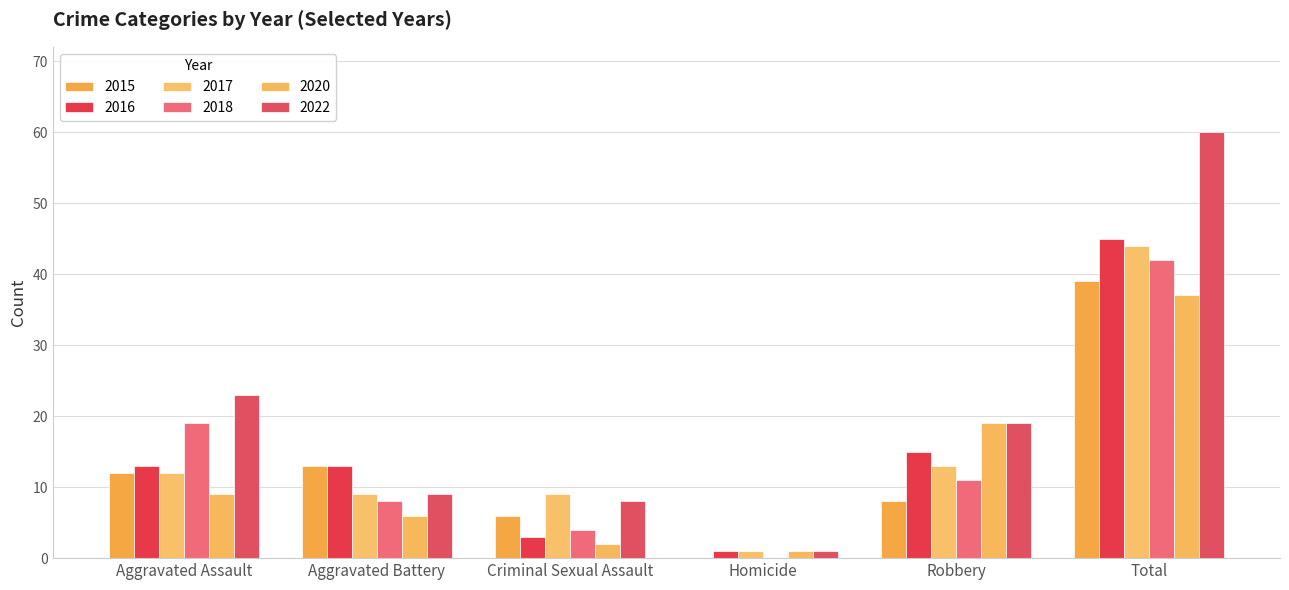

What is the label of the 3rd bar from the right?

Homicide